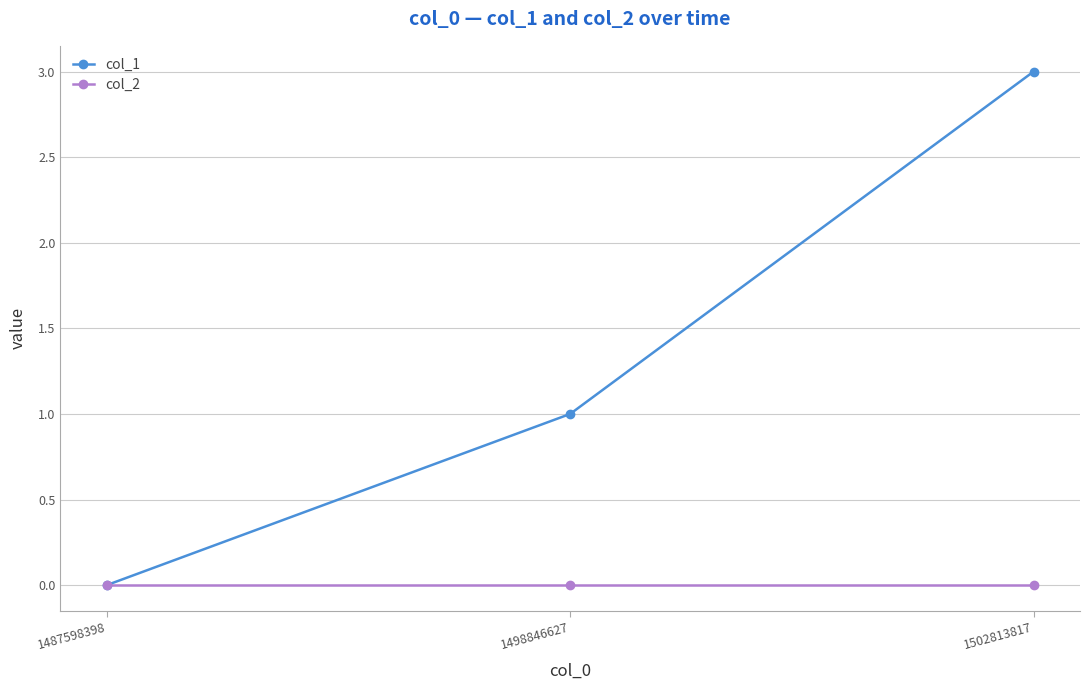

What is the difference between the maximum and minimum values in the col_1 series?

3